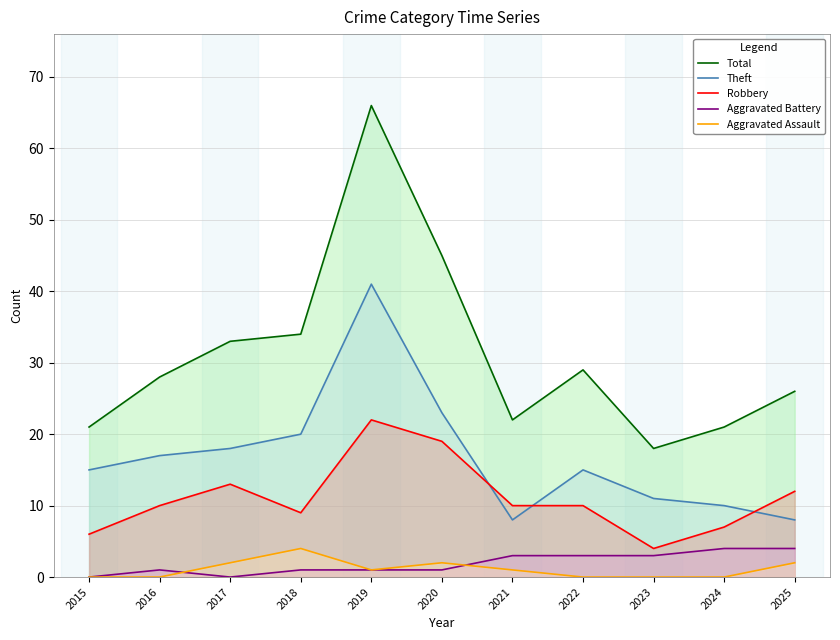

What is the difference between the Total values at 2015 and 2020?

24